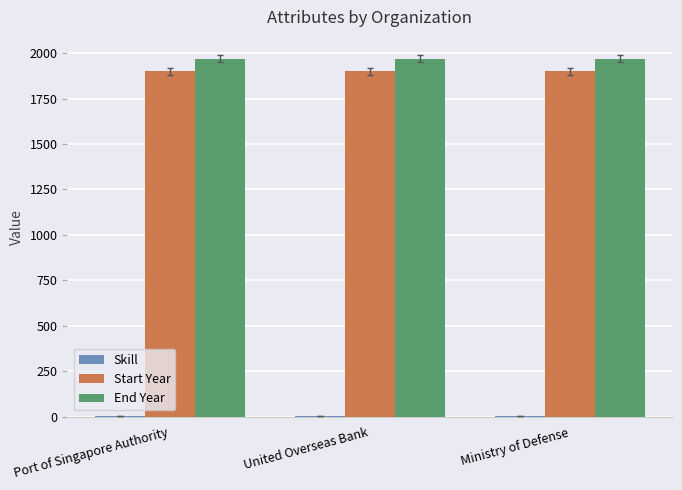

What is the greatest value displayed?

1970